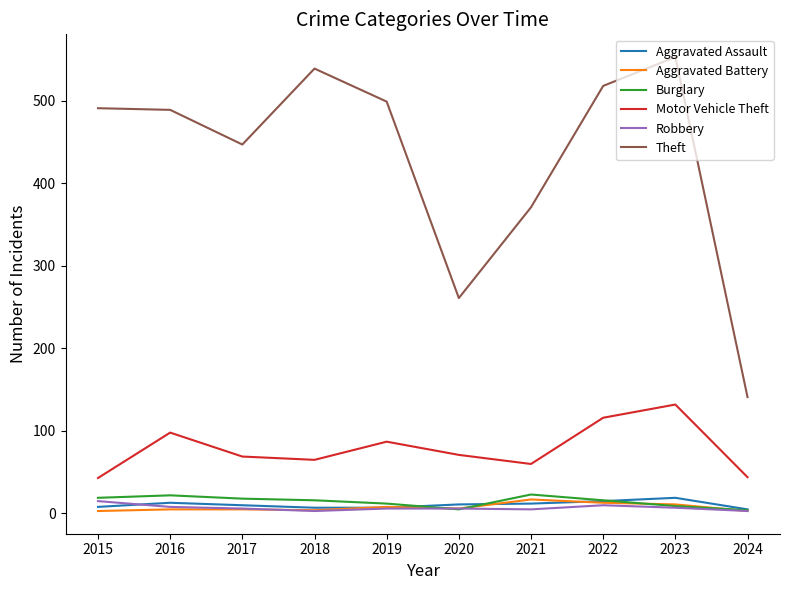

Which series has the widest spread of values?

Theft